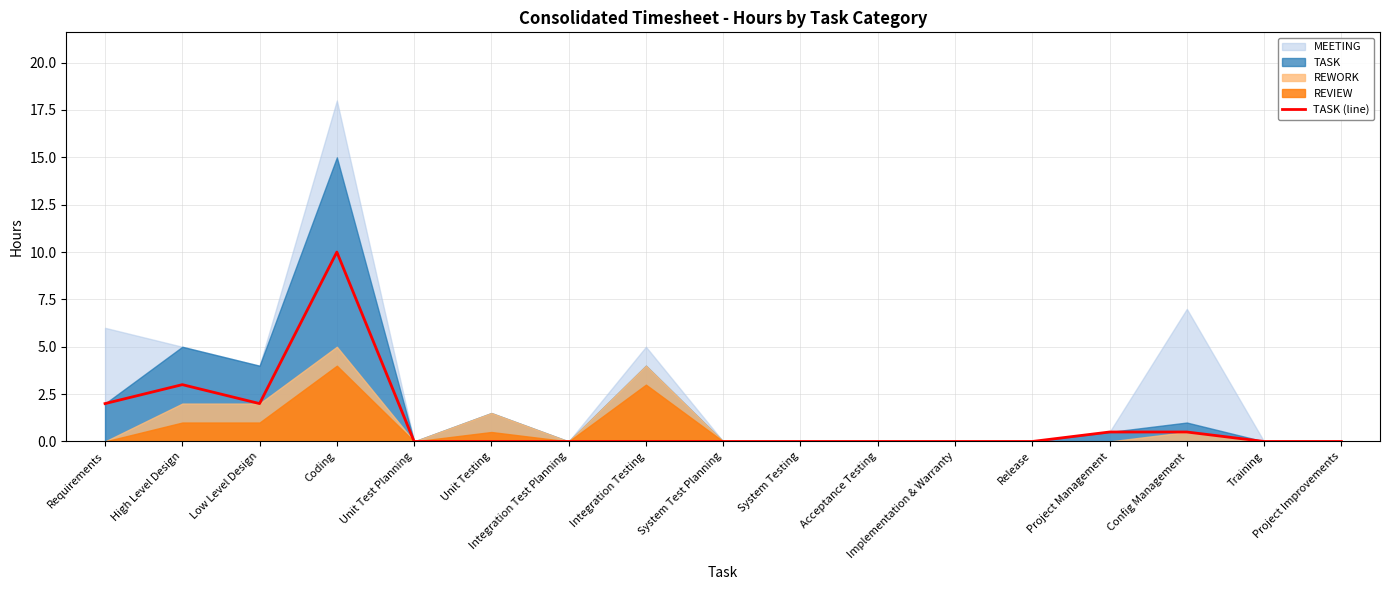

What is the difference between the maximum and second lowest values?

10.0